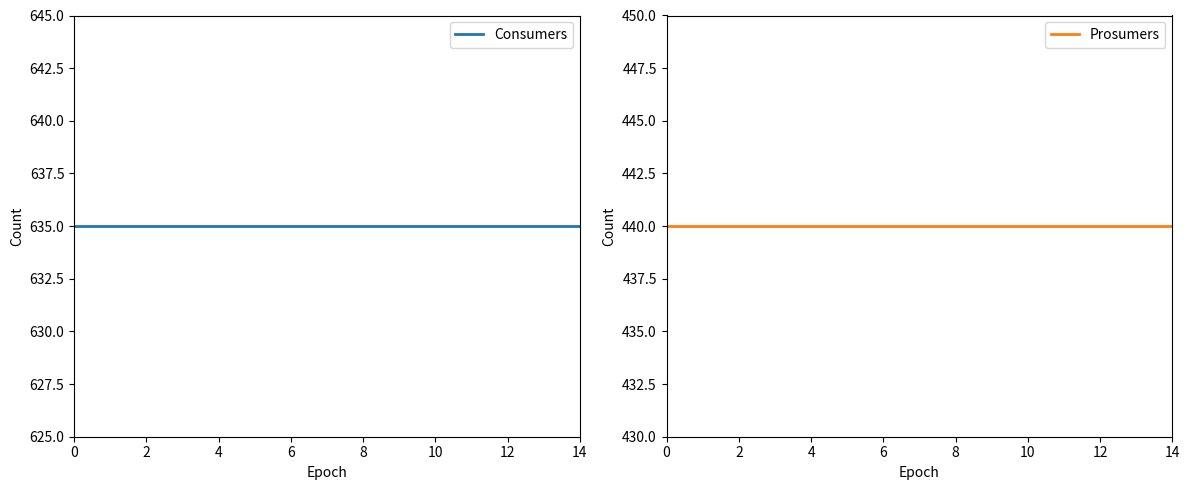

What value does the Consumers series have at 14?

635